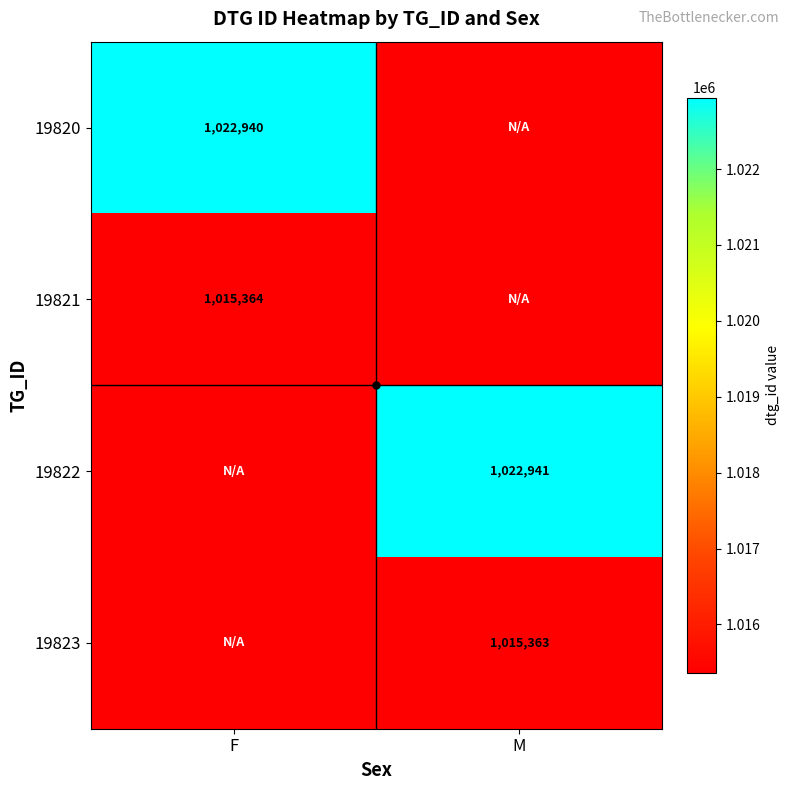

List the labels in order of 19821 value, largest first.

F, M